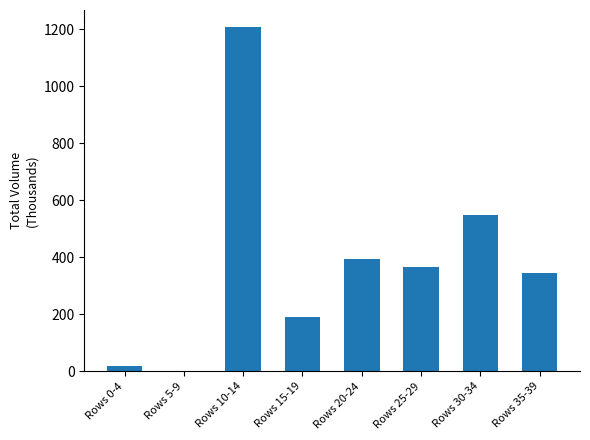

What is the ratio of the value at Rows 35-39 to the value at Rows 30-34?

0.6